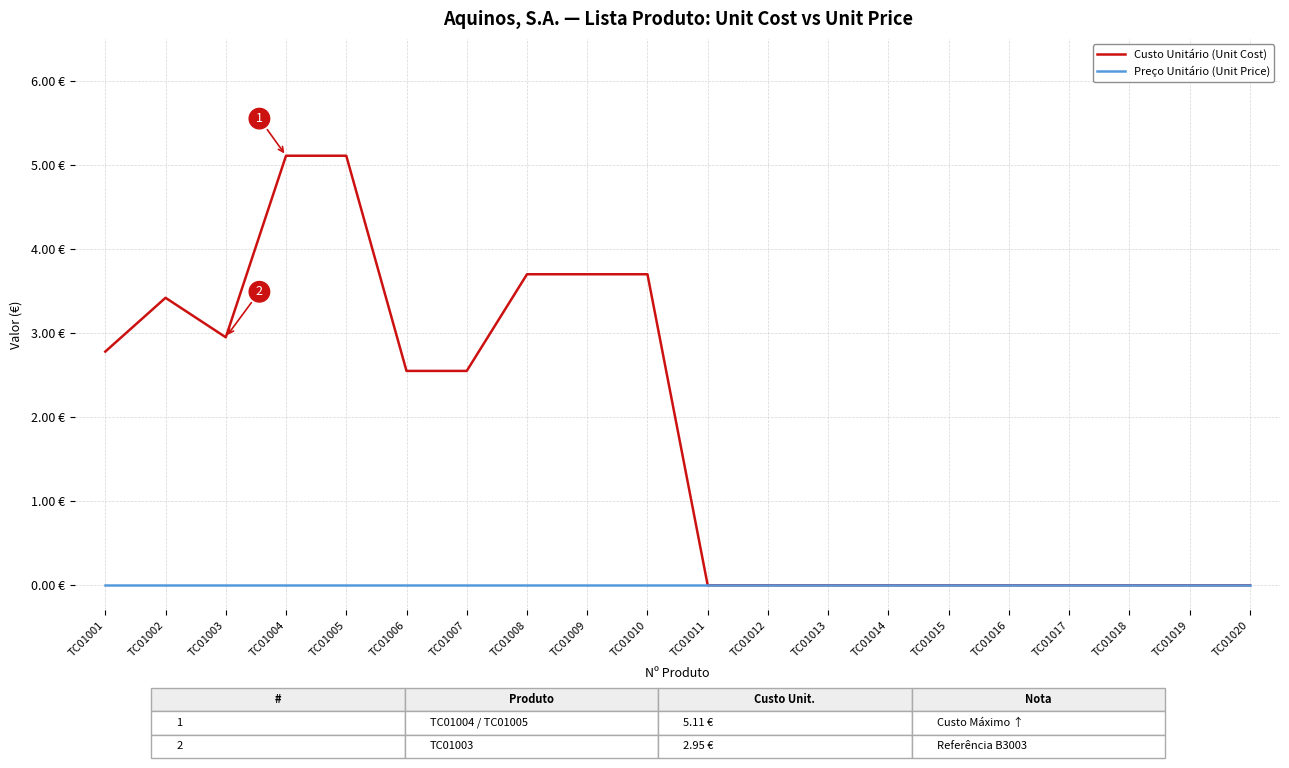

Which has a higher value, TC01011 or TC01010?

TC01010